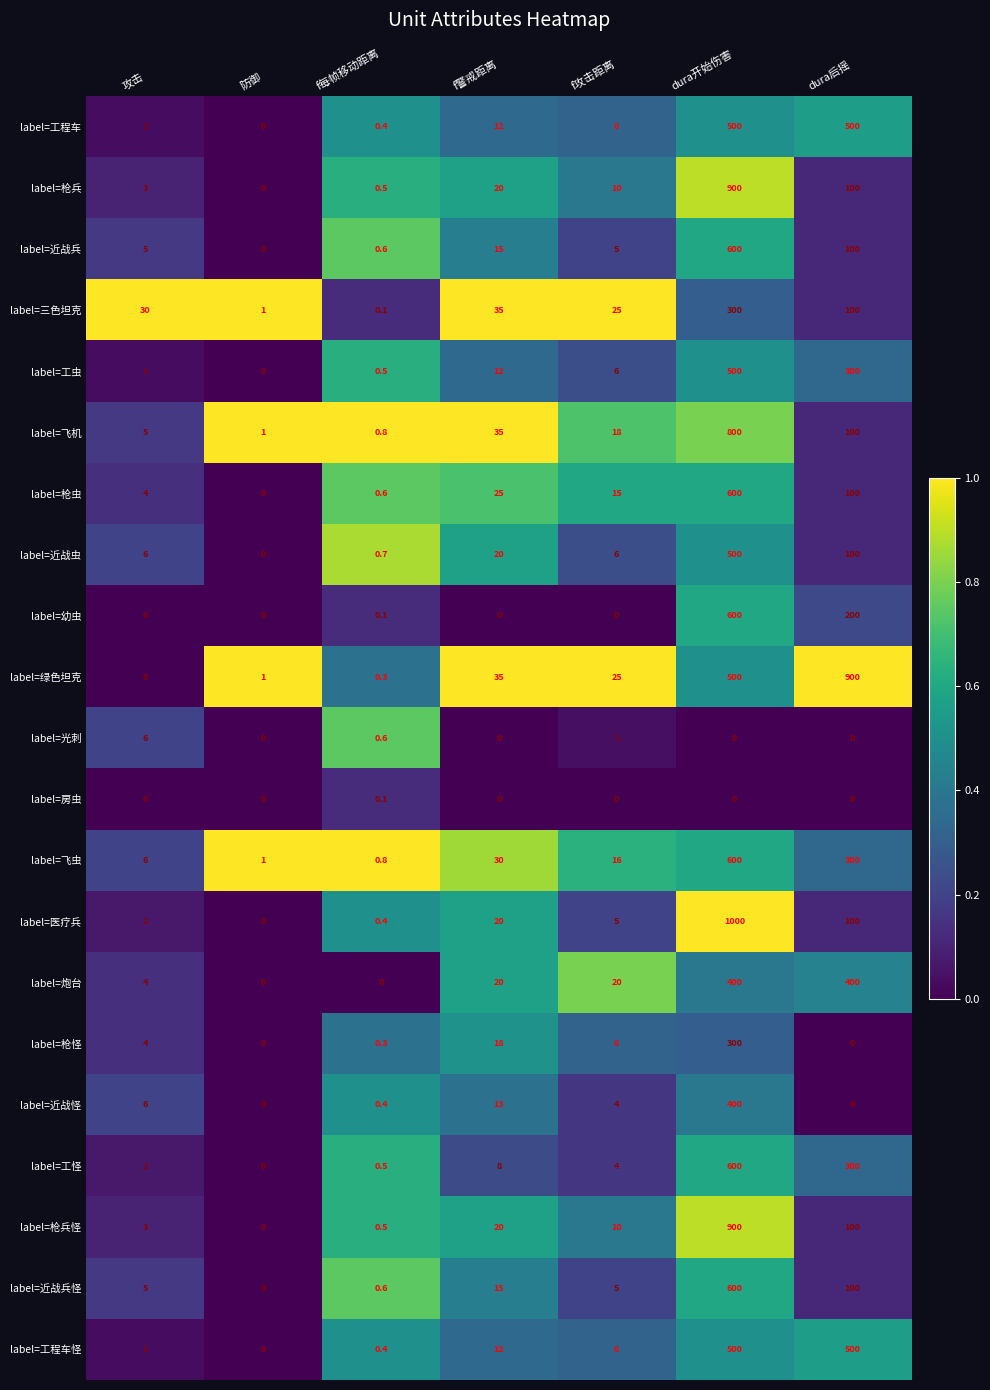

What is the total value across all series at f攻击距离?

199.0